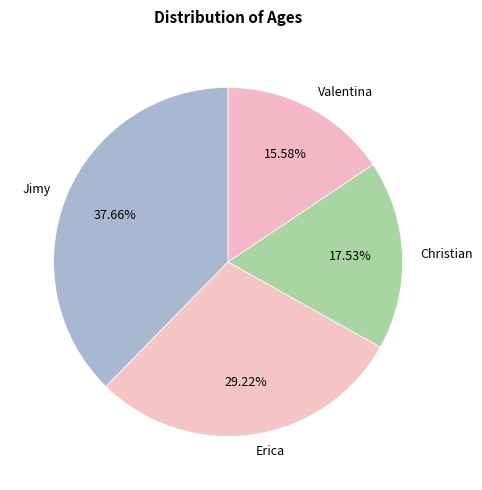

Combined, what portion of the pie is Jimy and Erica?

66.9%